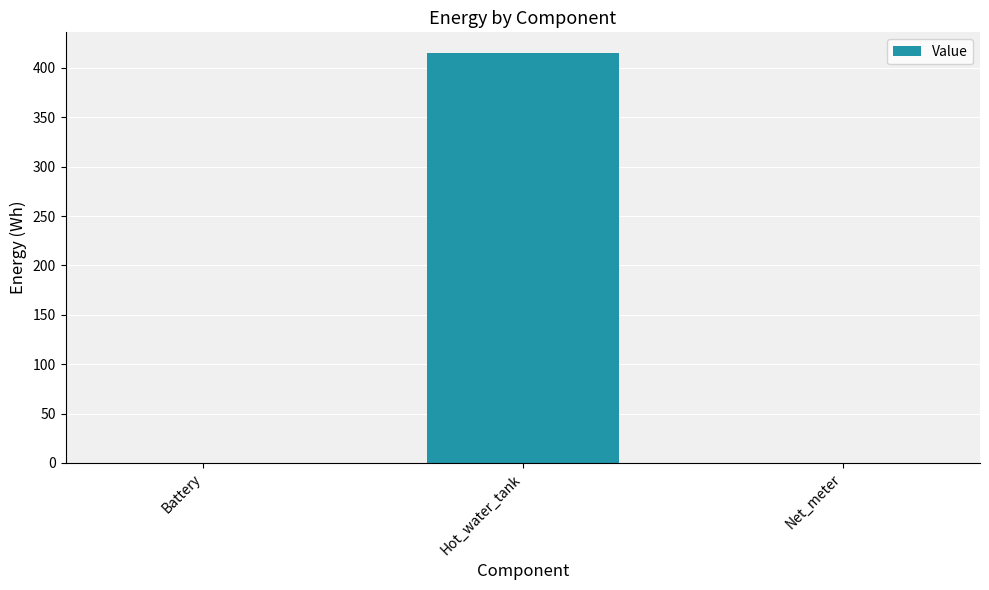

Read the value at Hot_water_tank.

415.3